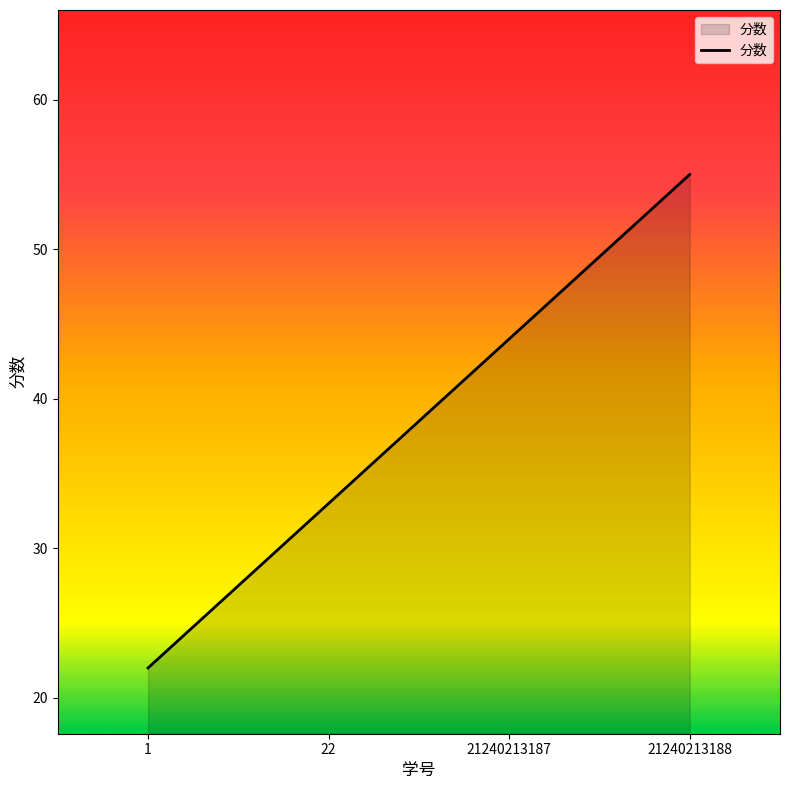

Where is the data nearest to the value 38?

22